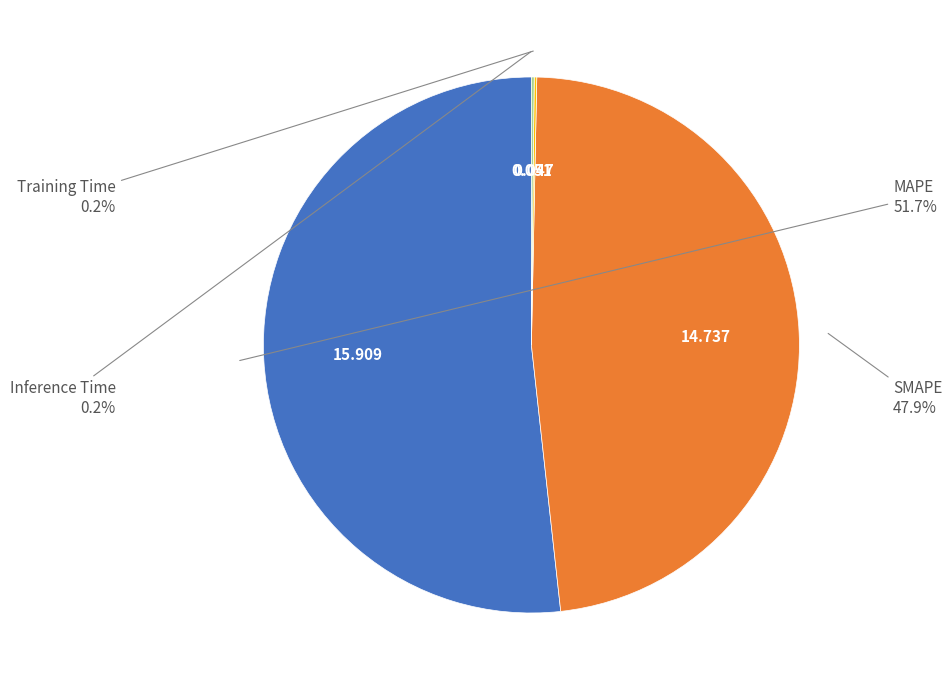

Is there a majority slice in this chart?

Yes